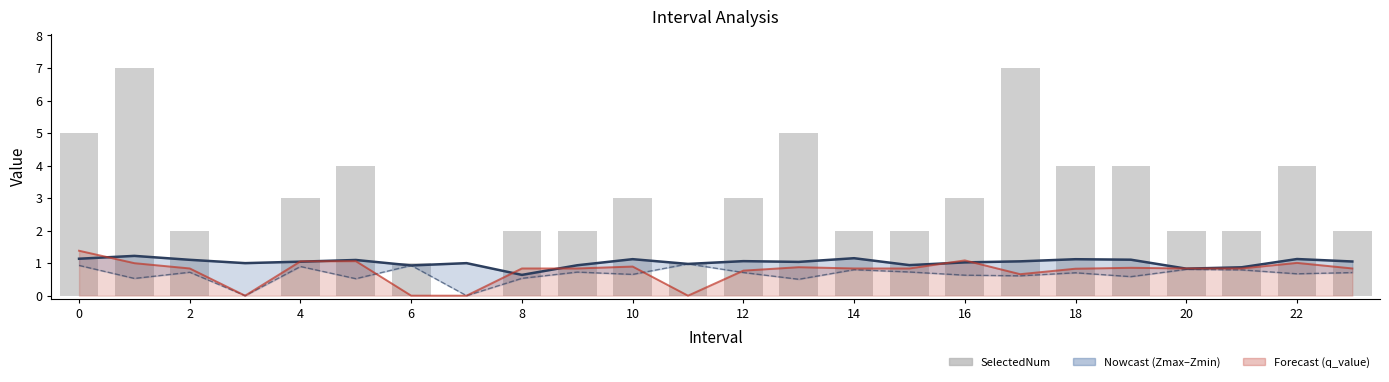

The value of Zmax at 10 is 1.1. True or false?

True